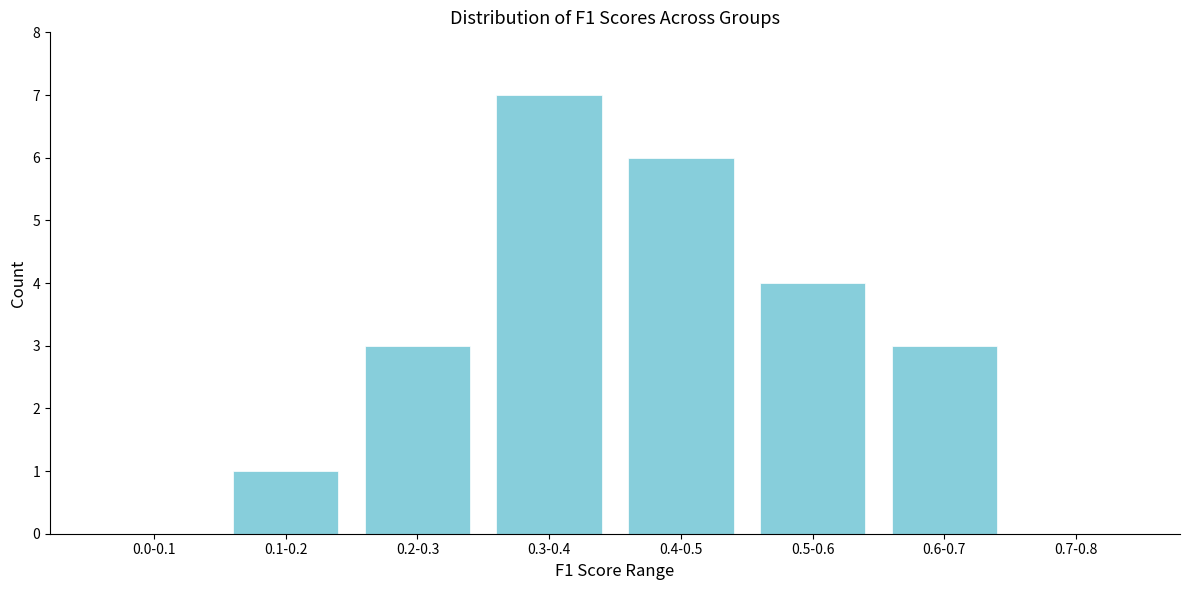

Reading left to right, list all the values displayed in this chart.

0.0-0.1=0	0.1-0.2=1	0.2-0.3=3	0.3-0.4=7	0.4-0.5=6	0.5-0.6=4	0.6-0.7=3	0.7-0.8=0